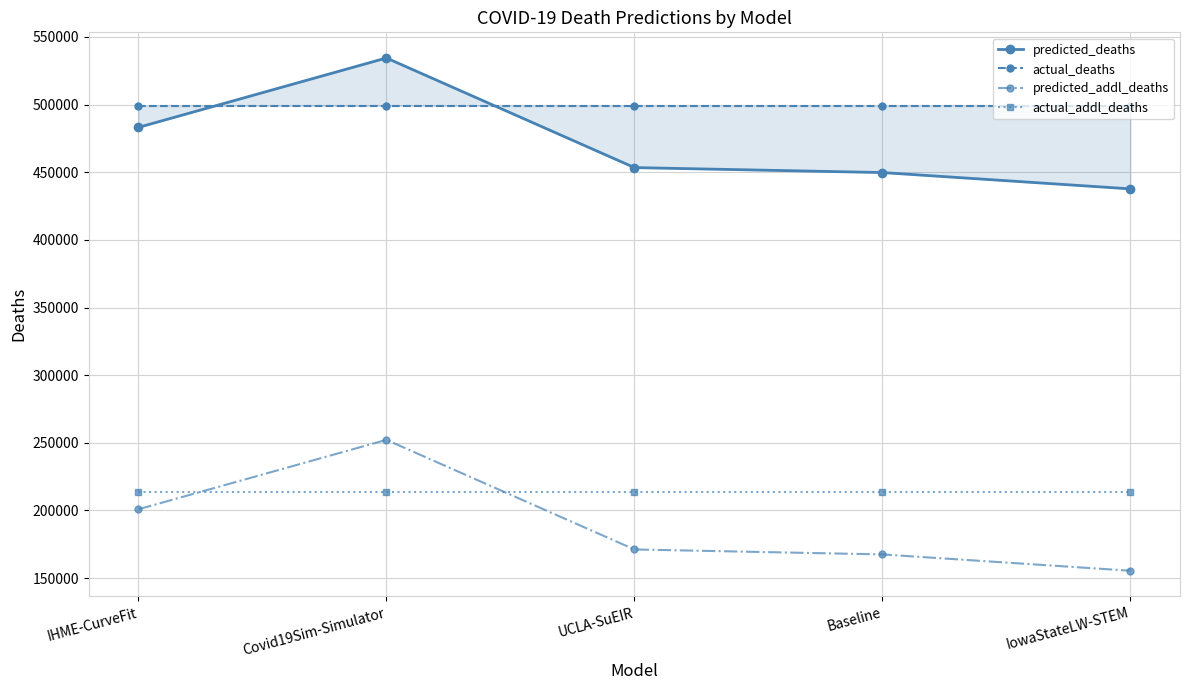

True or false: predicted_addl_deaths has more than 1 points higher than both neighbors.

False